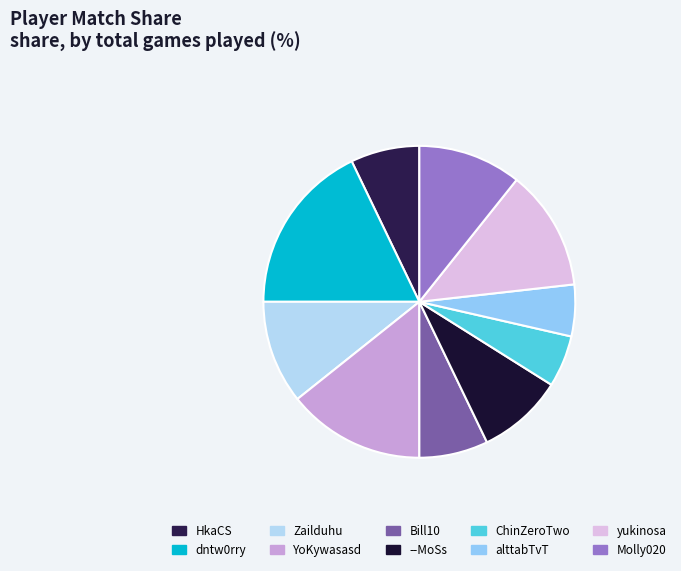

Which slice is the largest?

dntw0rry